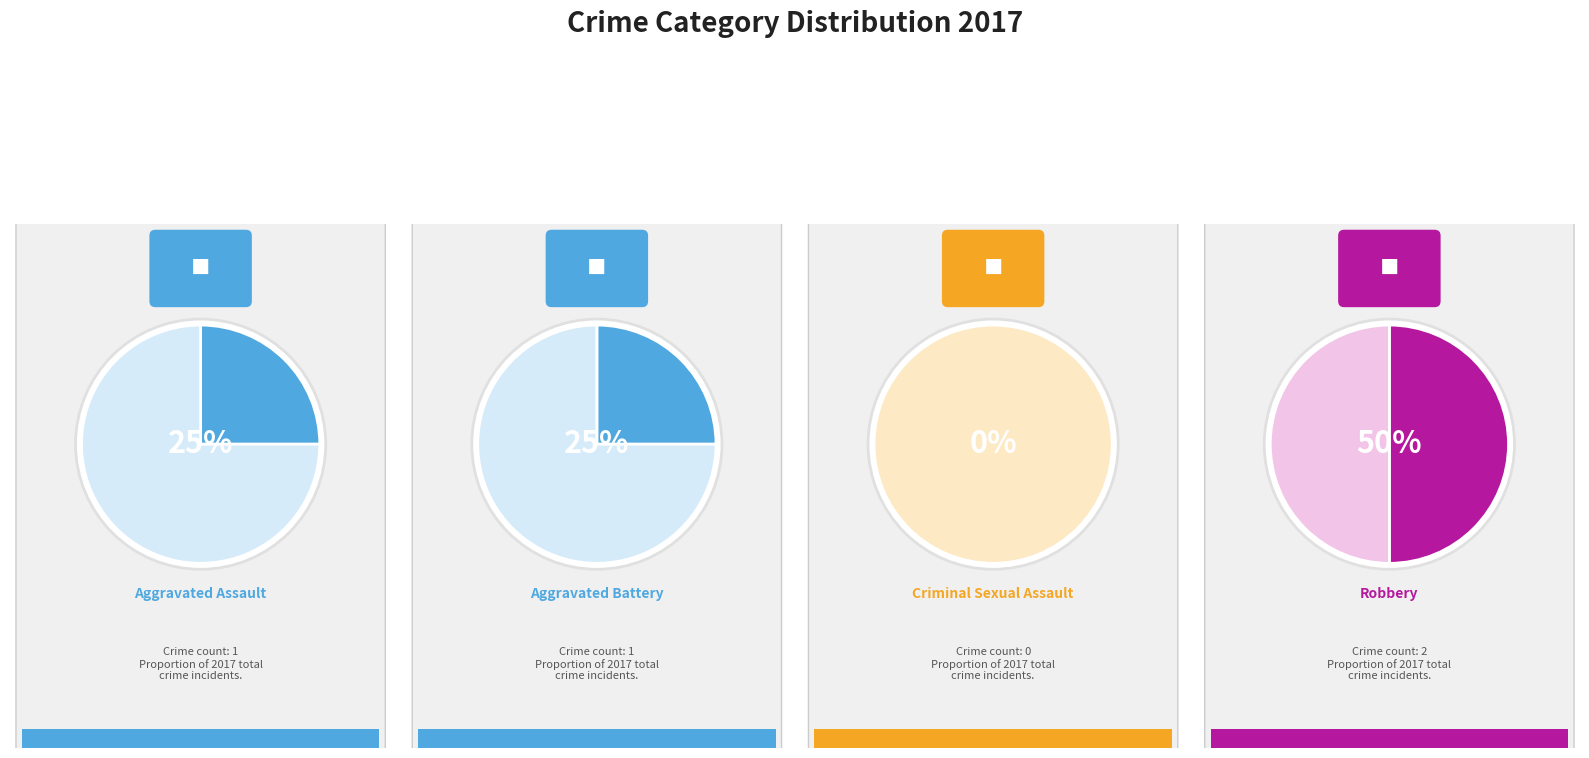

Is it true that Criminal Sexual Assault is 0% of the pie?

True